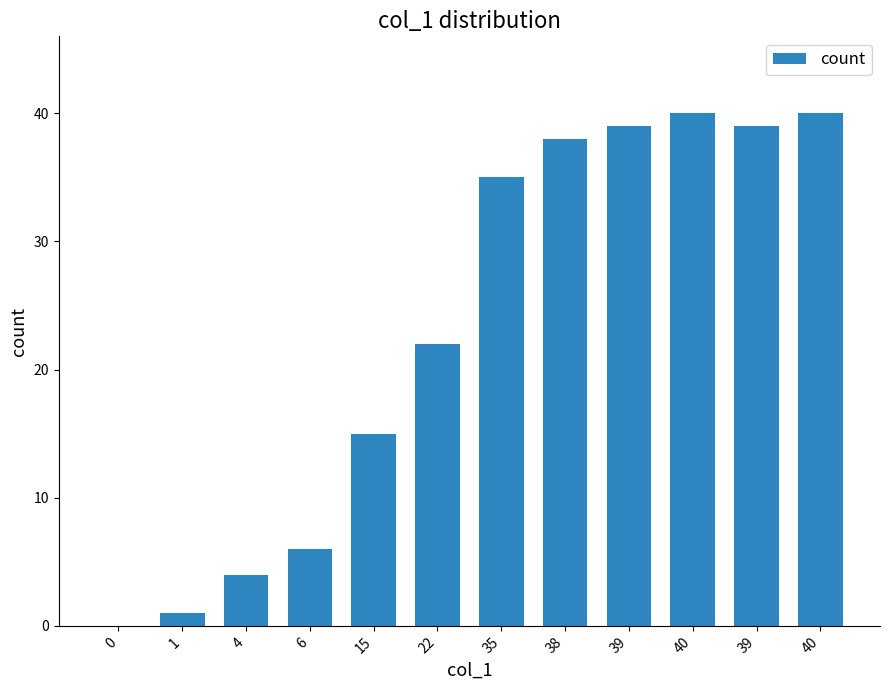

How many positive values are there?

11